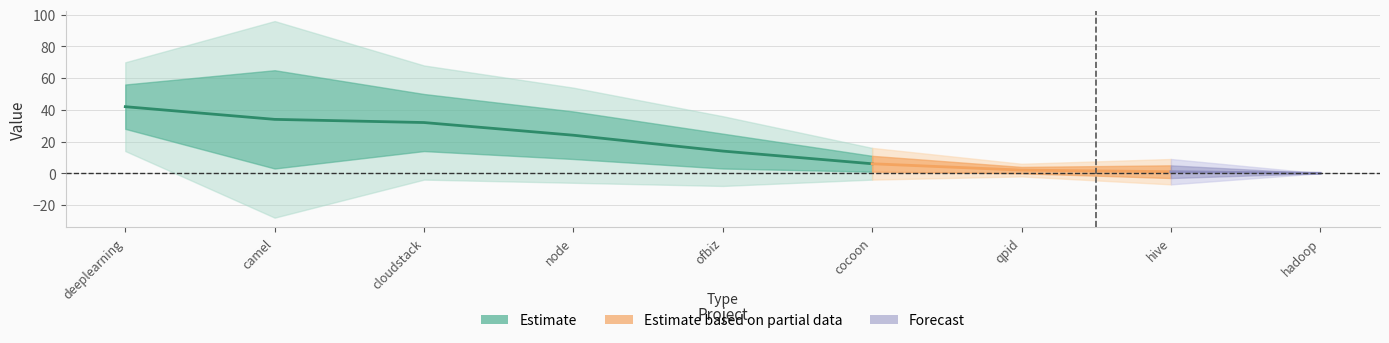

True or false: camel and deeplearning intersect in this chart.

False